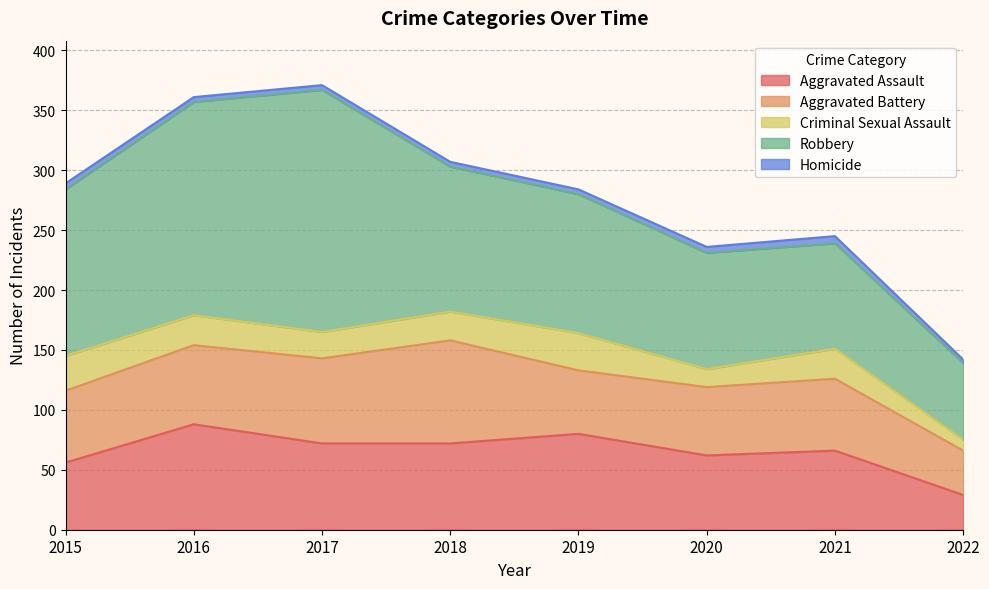

What is the value of the Homicide point at the 6th from the left?

5